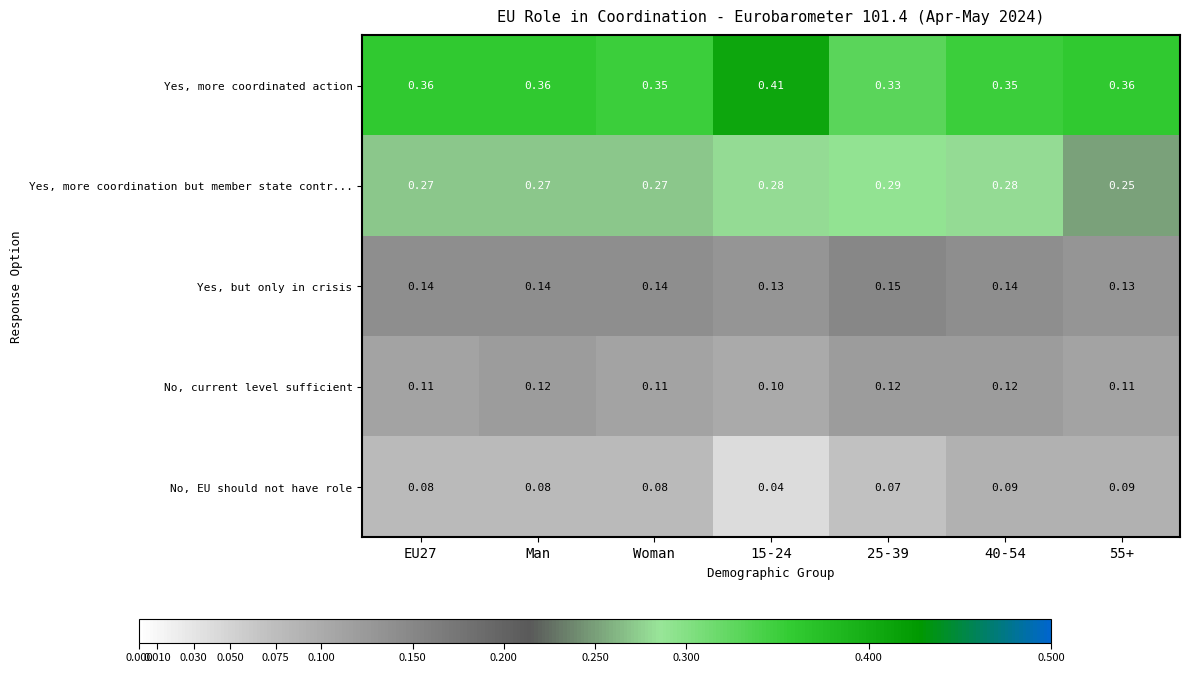

Which series has the largest range (max minus min)?

Yes, more coordinated action